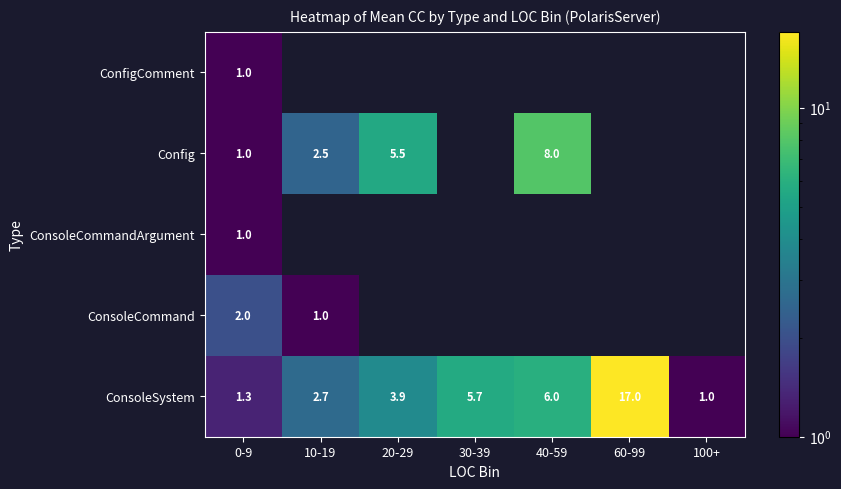

Rank the series by their maximum value, from lowest to highest.

ConfigComment, ConsoleCommandArgument, ConsoleCommand, Config, ConsoleSystem